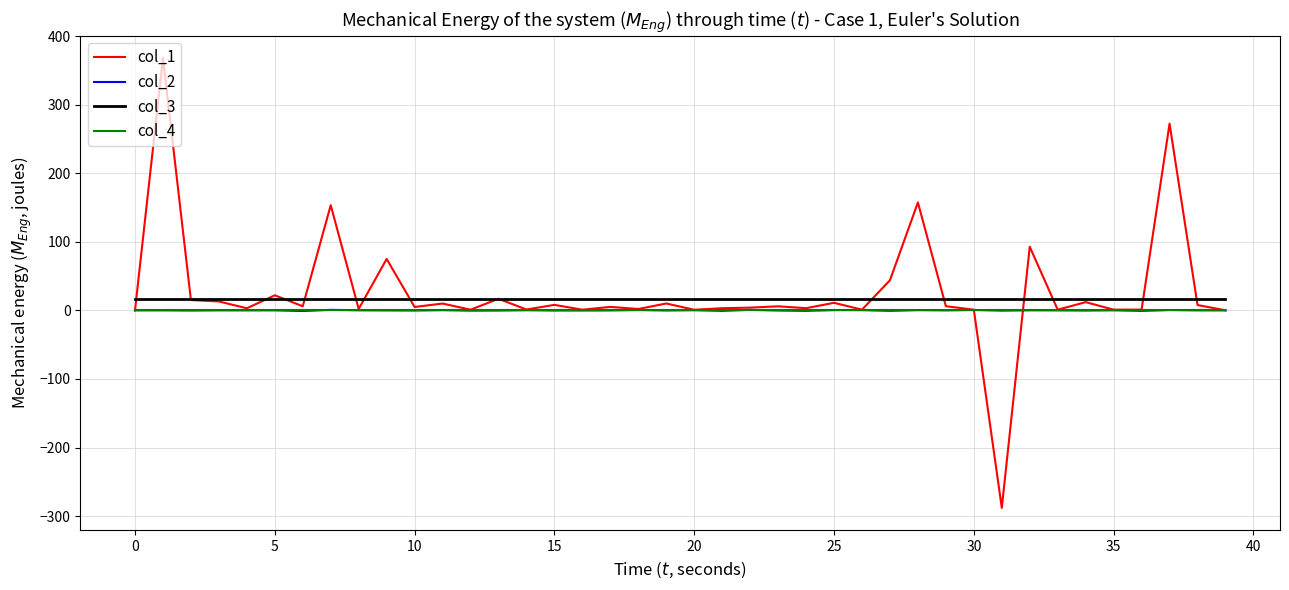

True or false: col_3 and col_2 intersect in this chart.

False